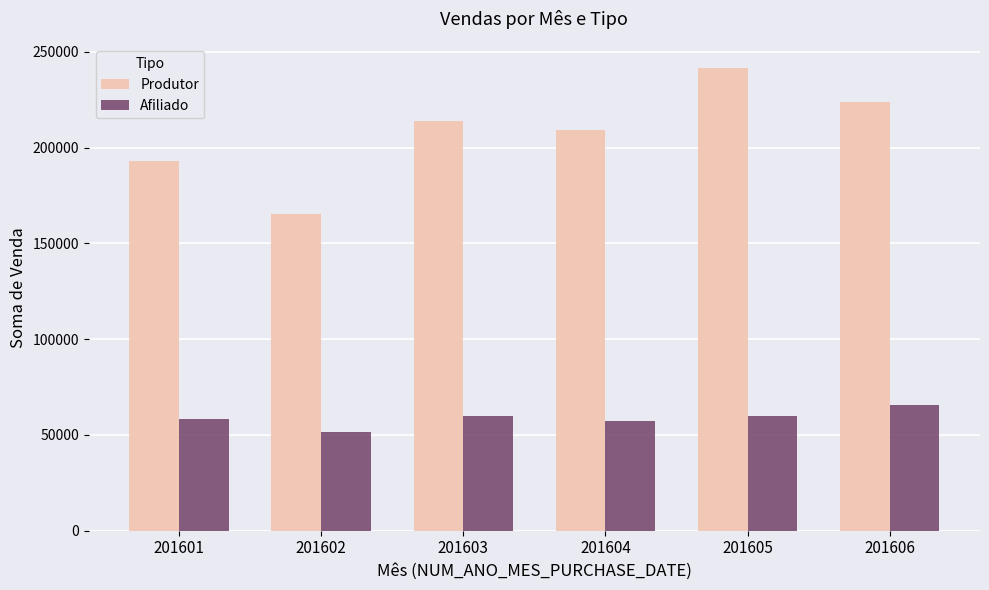

What is the difference between the second highest and second lowest values in the Produtor series?

30586